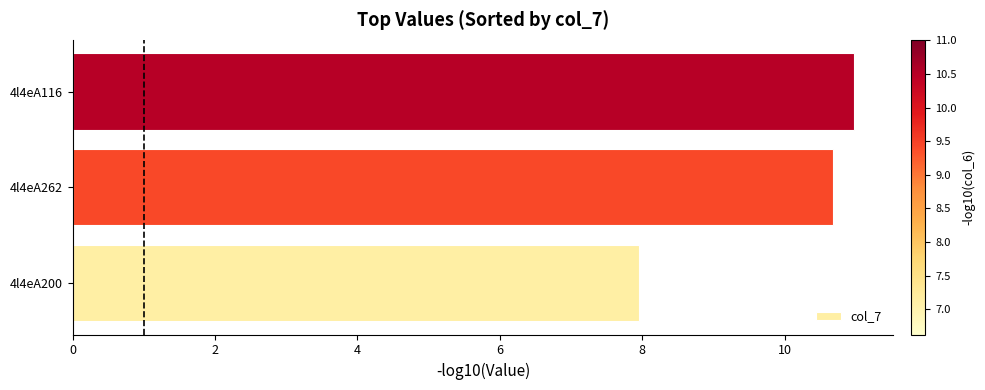

What is the ratio of the value at 4l4eA262 to the value at 4l4eA116?

1.0